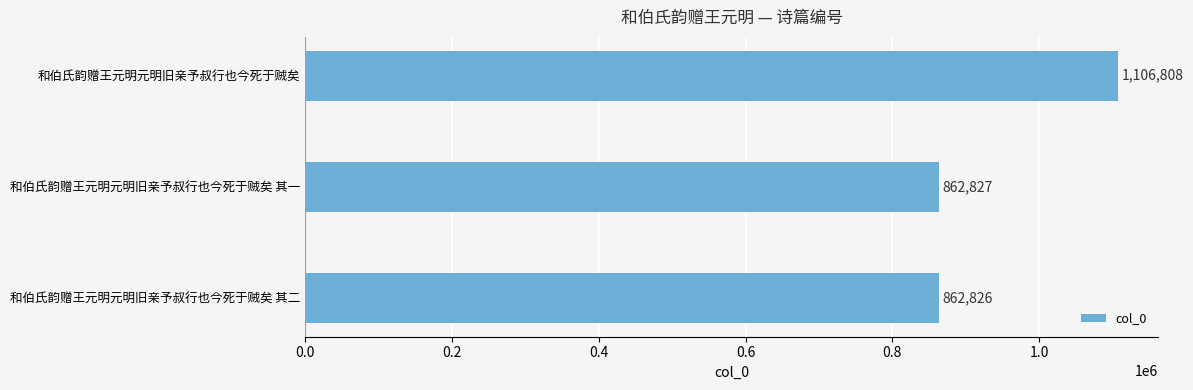

How many bars are there in total?

3